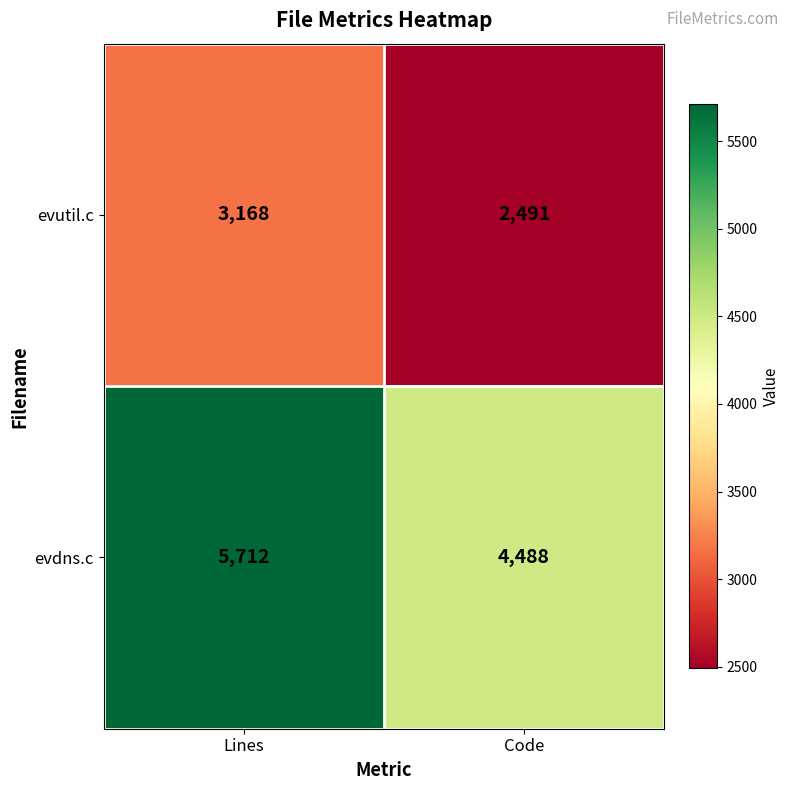

What is the greatest value displayed?

5712